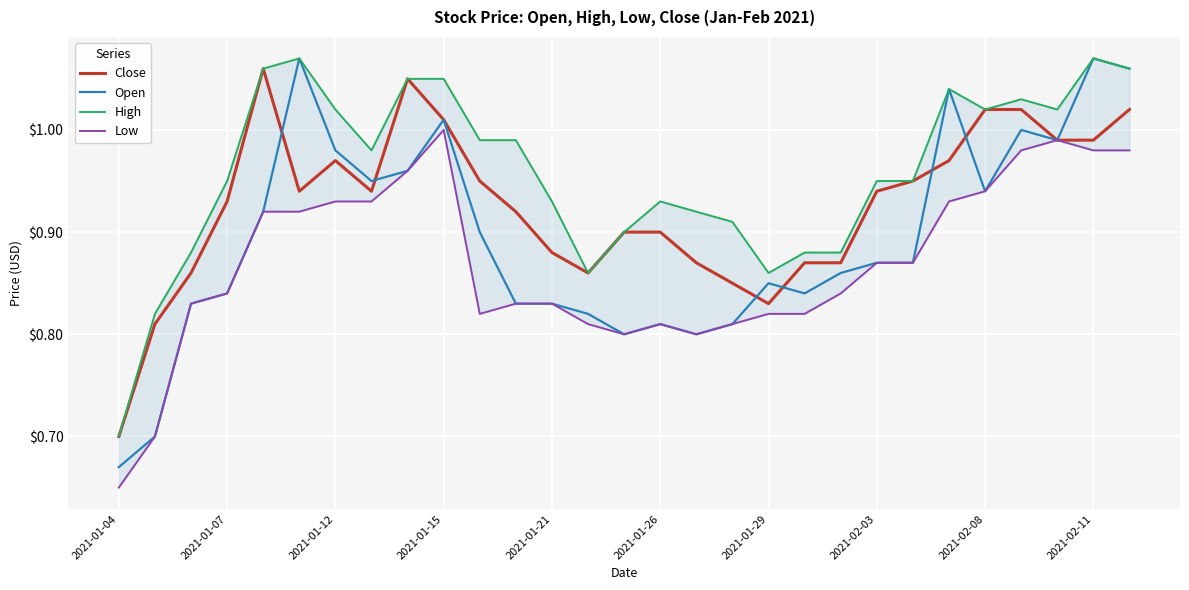

True or false: Open has a value of 1.2 at 2021-01-04.

False